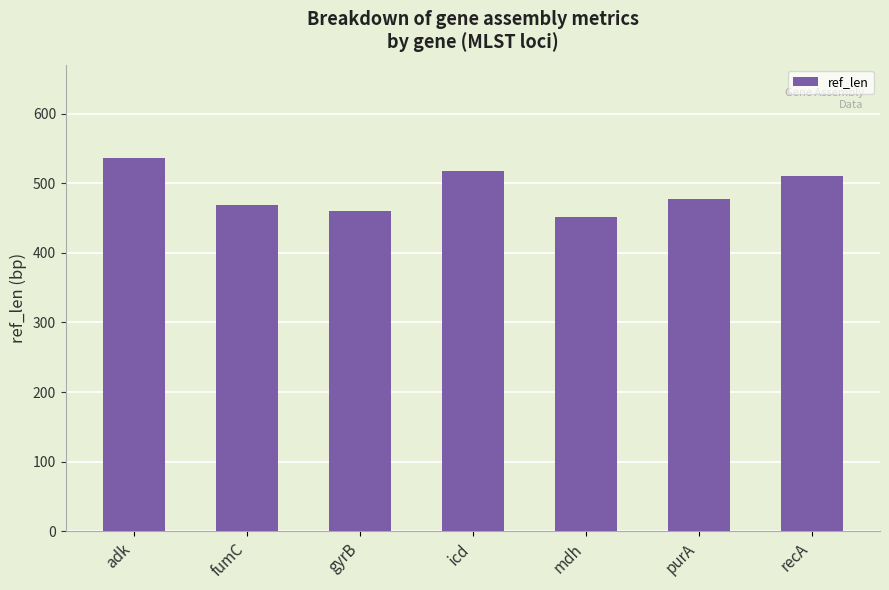

Read the value at recA, to the nearest 10.

510